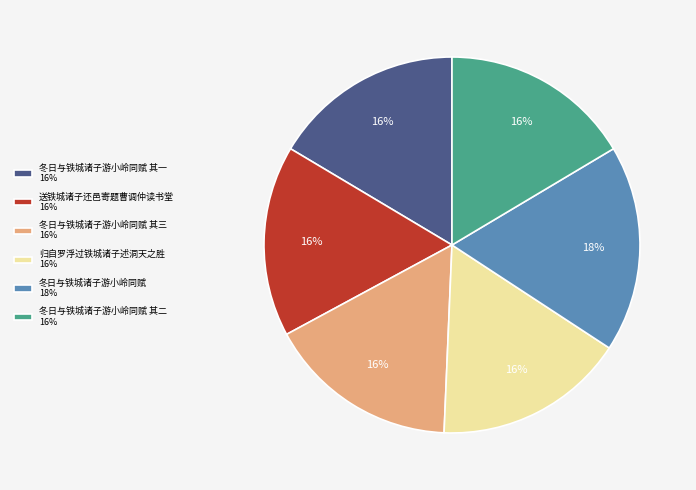

To the nearest percent, what is the average slice percentage?

17%